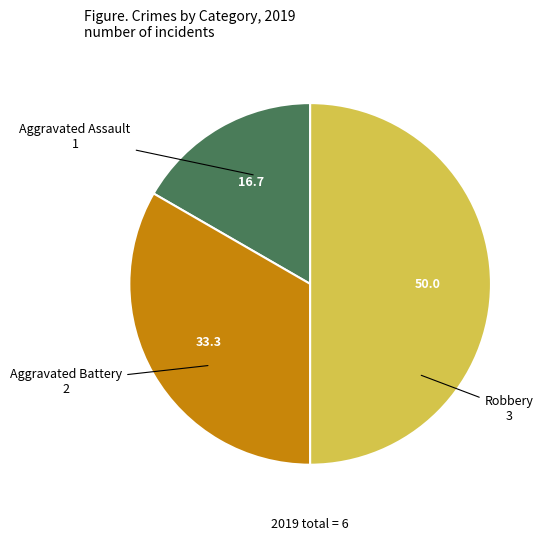

Does Aggravated Battery represent more than half of the total?

No